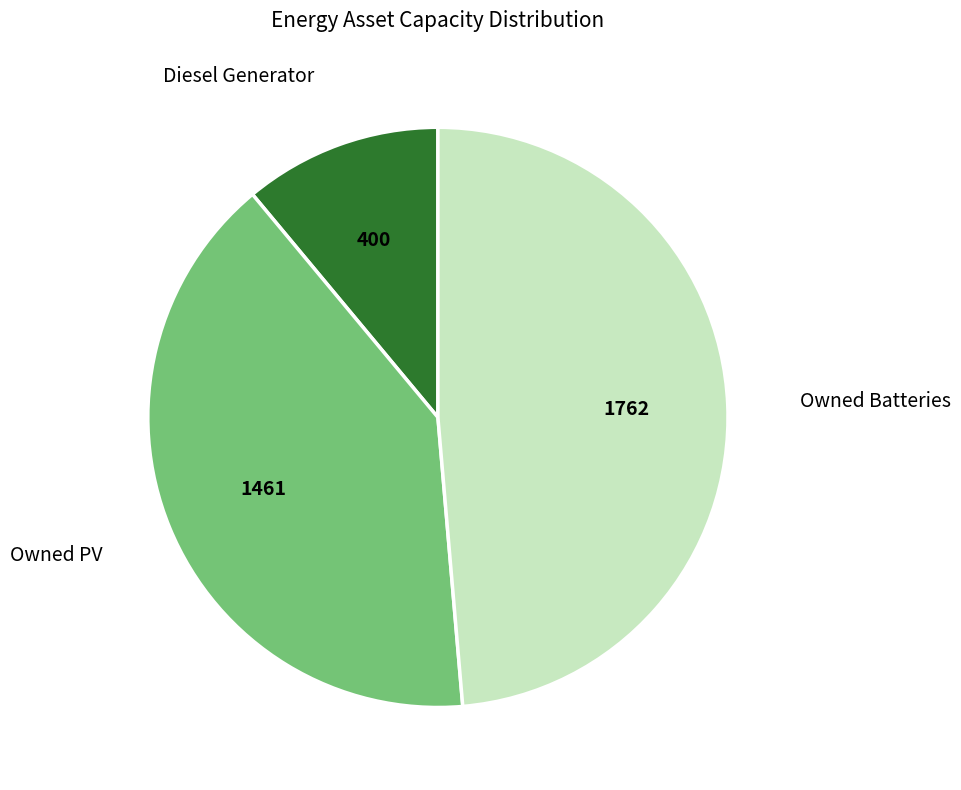

Combined, do Owned Batteries and Owned PV account for over 50%?

Yes